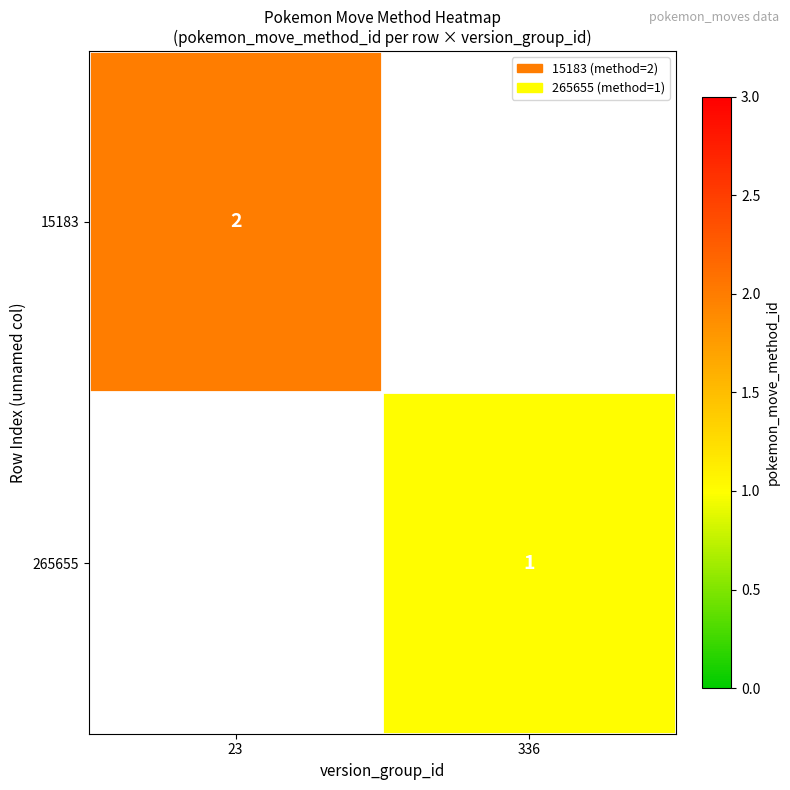

How many series are shown in this chart?

2